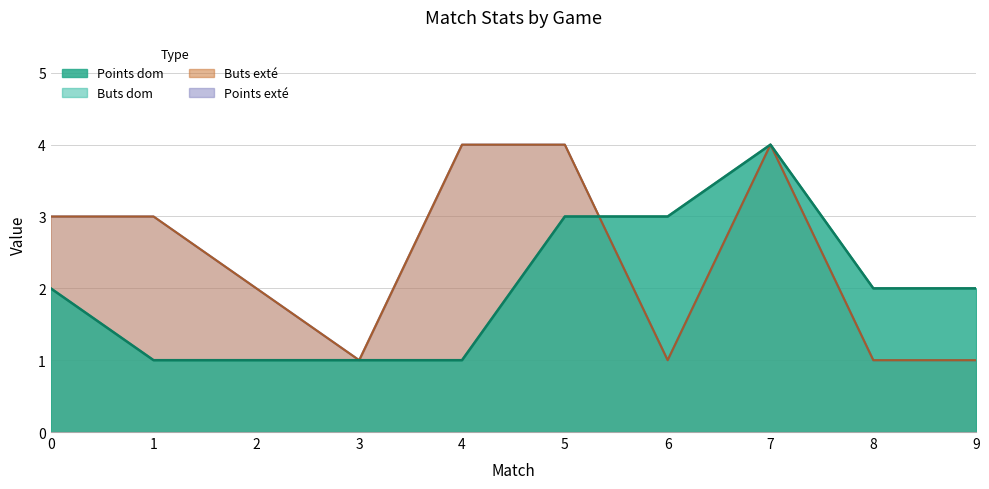

Which has a higher value, 4 or 2?

4